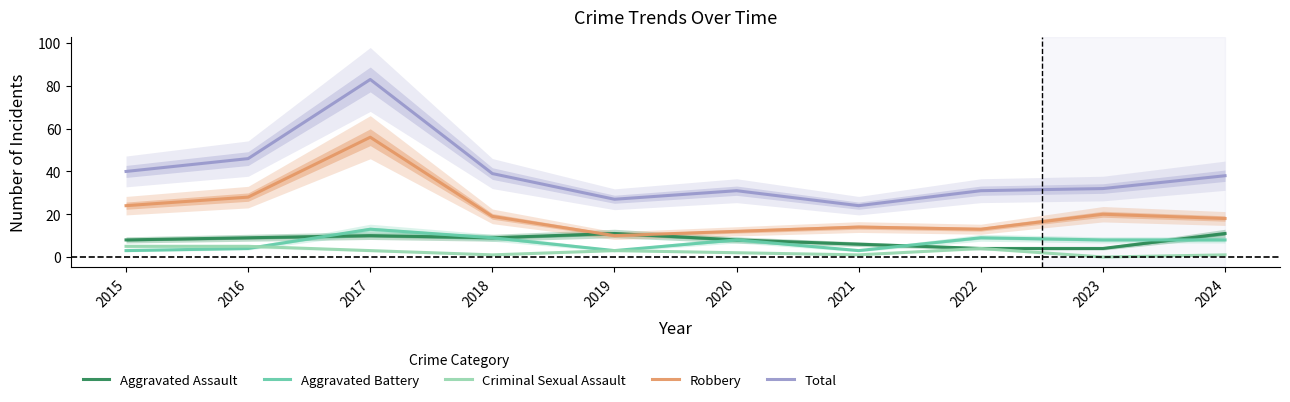

Rank the series at 2024 from lowest to highest value.

Criminal Sexual Assault, Aggravated Battery, Aggravated Assault, Robbery, Total